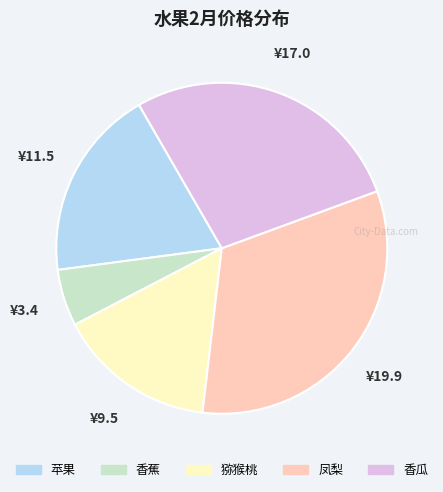

Is there any slice that represents more than half of the pie?

No